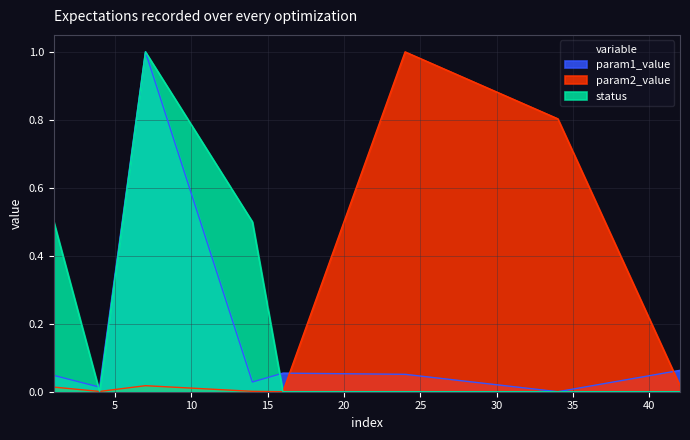

Is it true that status equals 0.7 at 14?

False